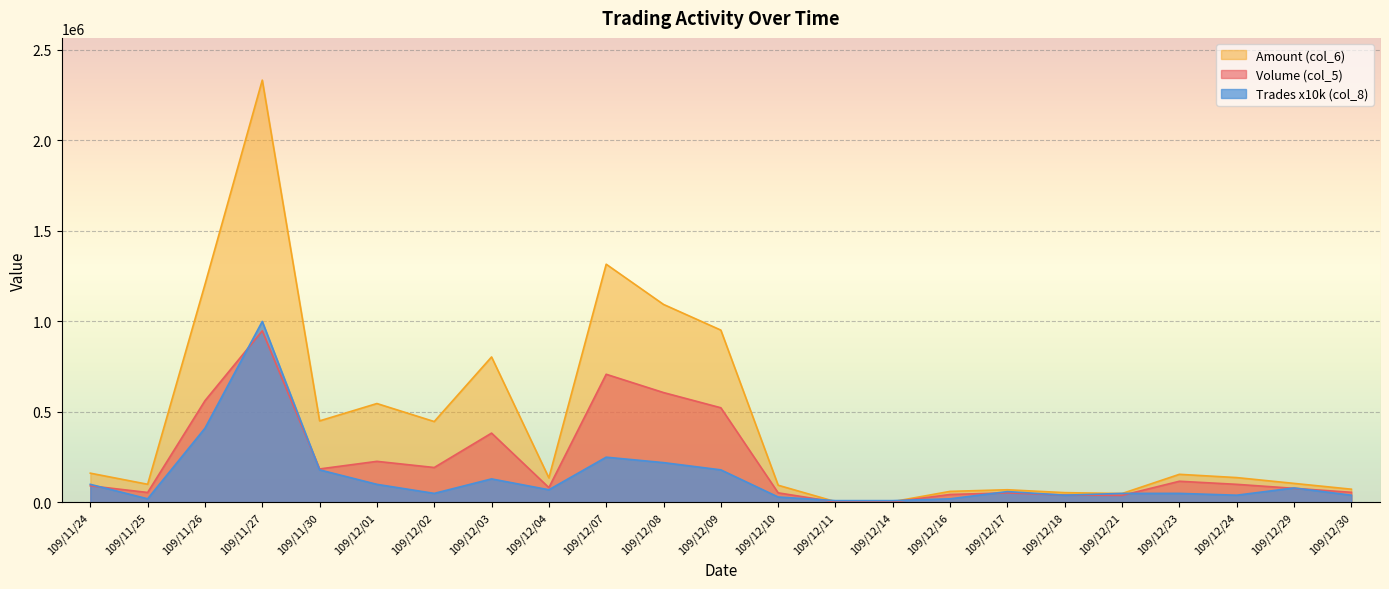

In Amount (col_6), how many points are lower than both neighbors (excluding endpoints)?

6